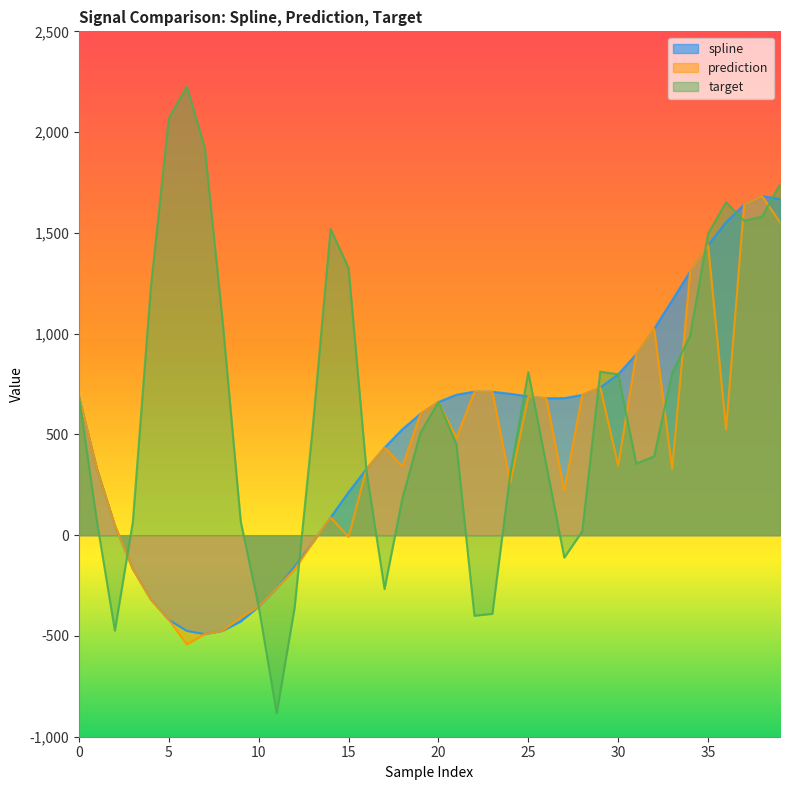

Which series ends up on top after the final intersection of target and prediction?

target